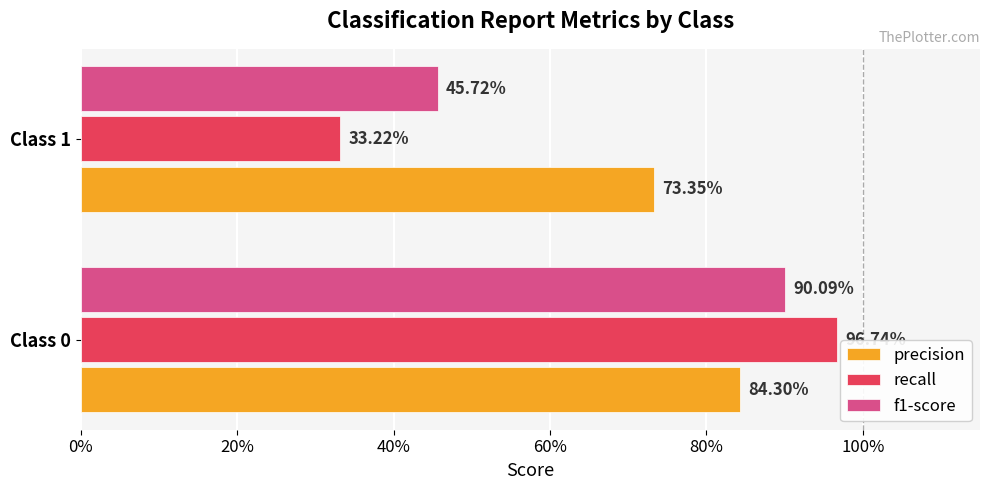

What are all the series names shown in the legend?

precision, recall, f1-score